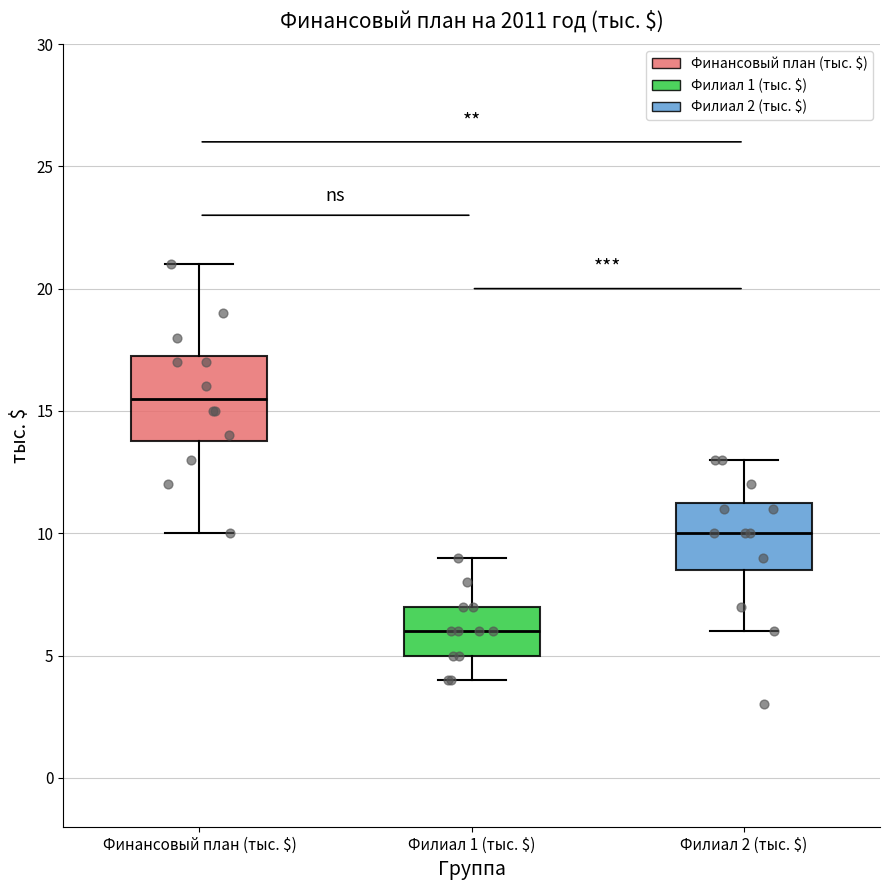

Reading left to right, transcribe this box plot: for each box, give where its median line is, the range the box spans, and where its two whiskers end, as read against the y-axis. The values are not printed on the chart, so give them approximately, as read against the axis.

Финансовый план (тыс. $): median 15.5, box 14.0 to 17.5, whiskers 10.0 to 21.0
Филиал 1 (тыс. $): median 6.0, box 5.0 to 7.0, whiskers 4.0 to 9.0
Филиал 2 (тыс. $): median 10.0, box 8.5 to 11.5, whiskers 6.0 to 13.0